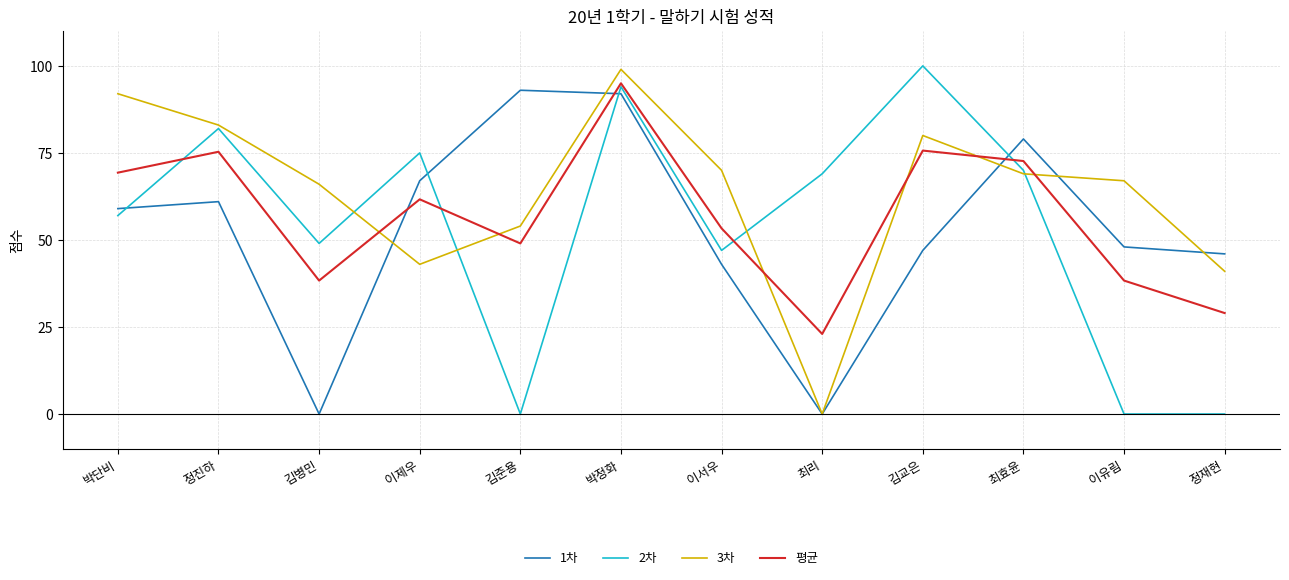

Which series has the largest total across all categories?

3차